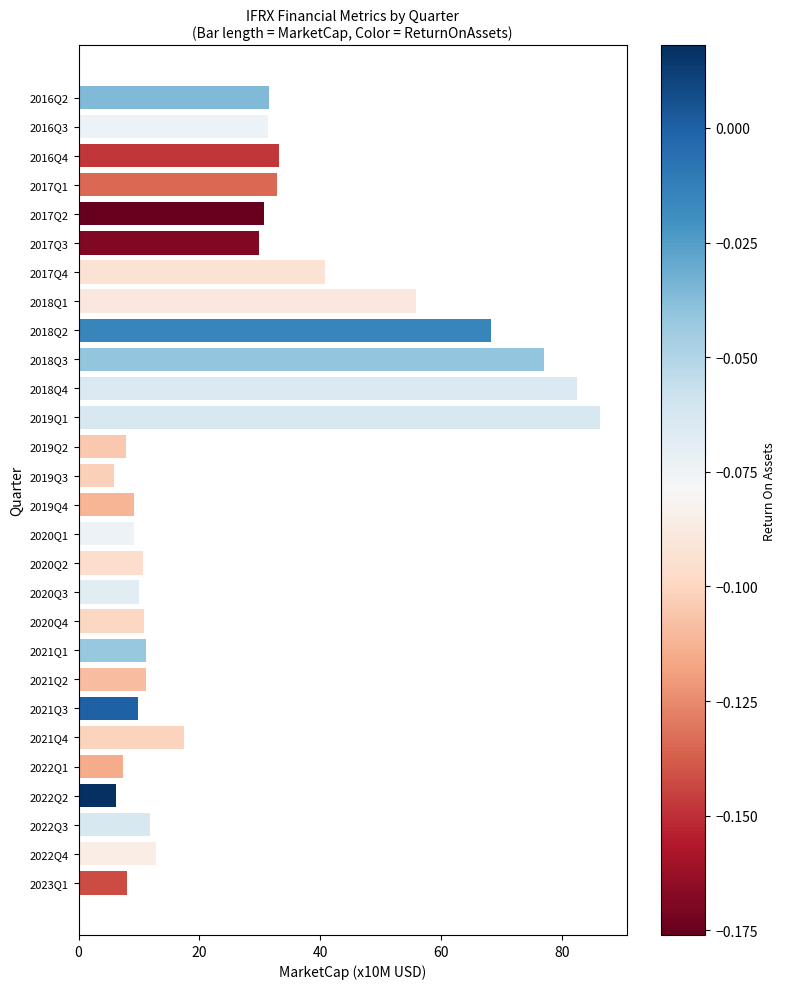

What is the difference between the maximum and minimum values?

80.5